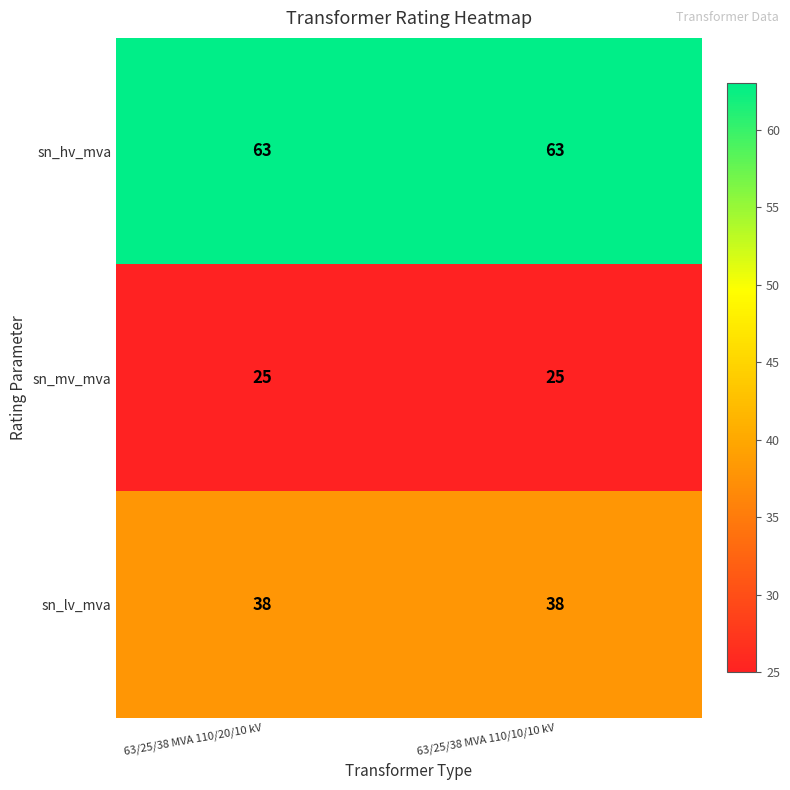

What is the spread (max minus min) of values at 63/25/38 MVA 110/10/10 kV?

38